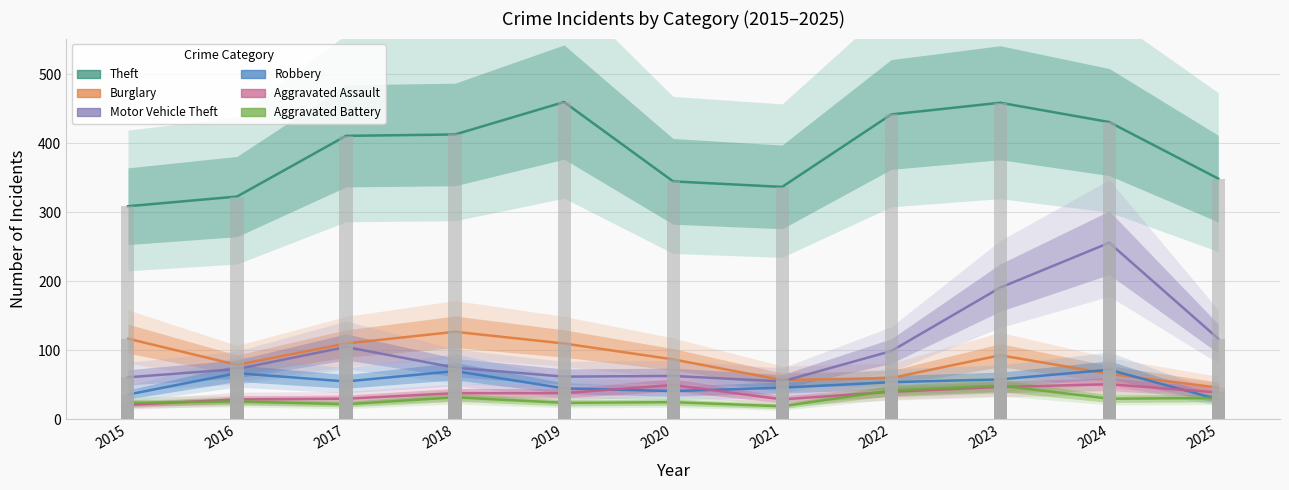

How many bars are there in each group?

6